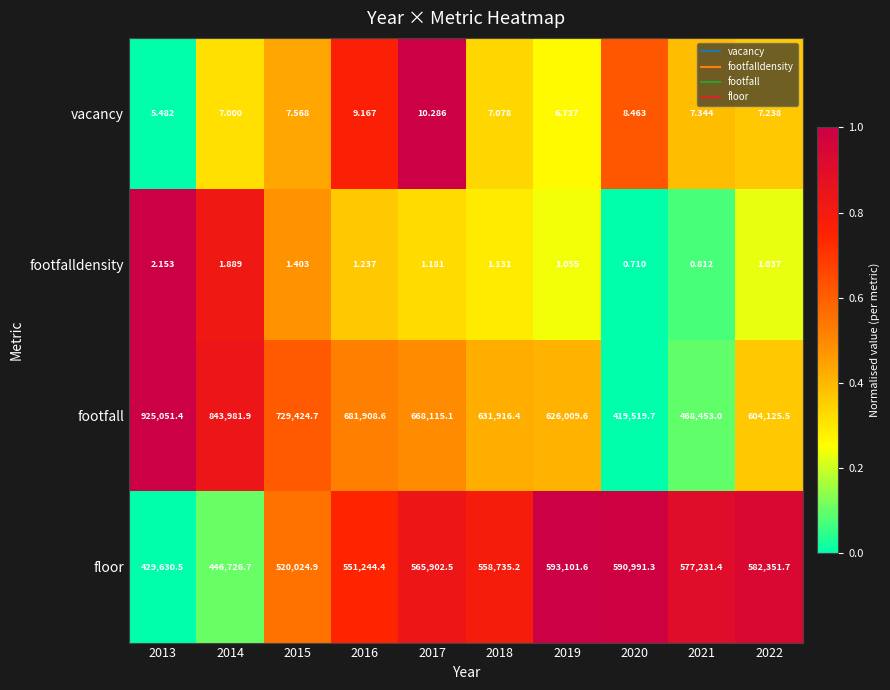

At 2020, list the series in order from largest to smallest.

floor, footfall, vacancy, footfalldensity